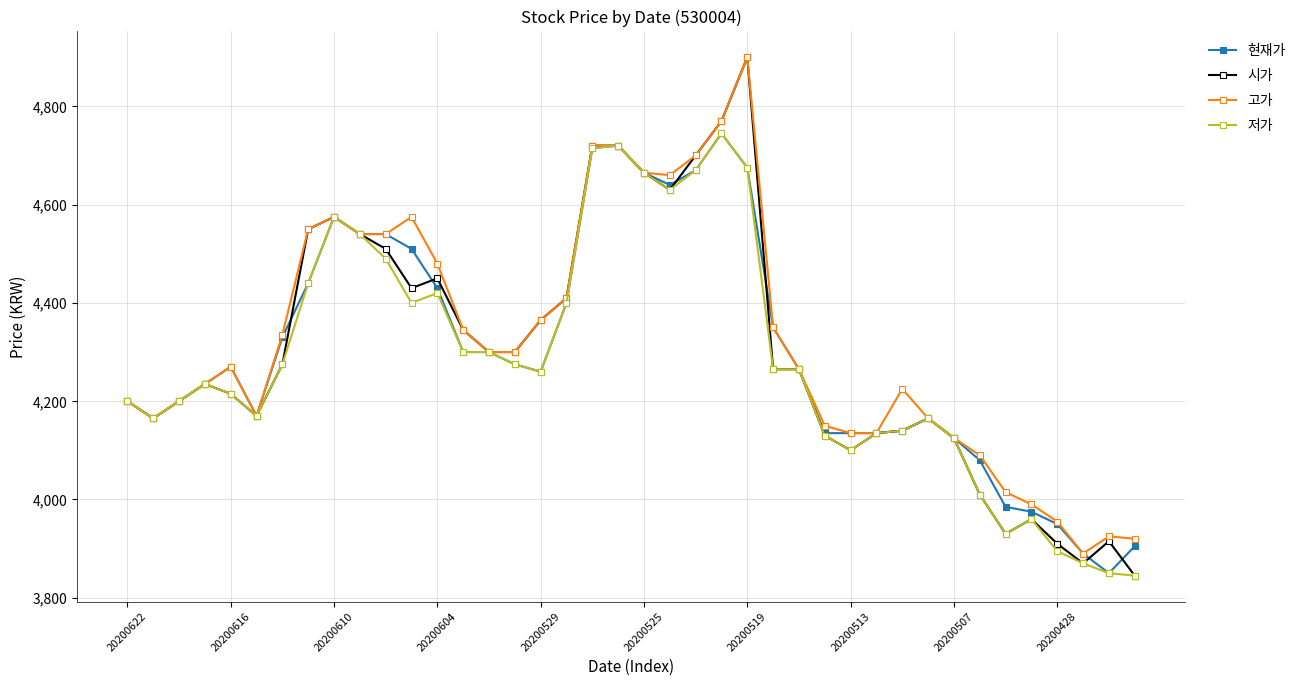

True or false: 시가 has more than 1 interior local peaks.

True